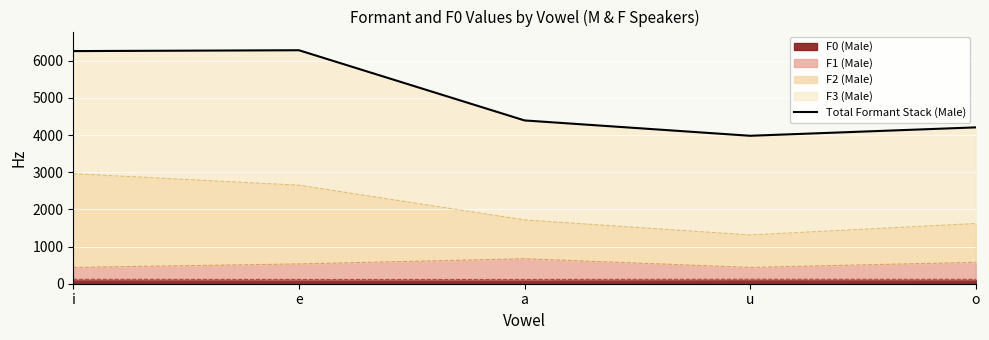

True or false: there are more than 2 points higher than both neighbors.

False